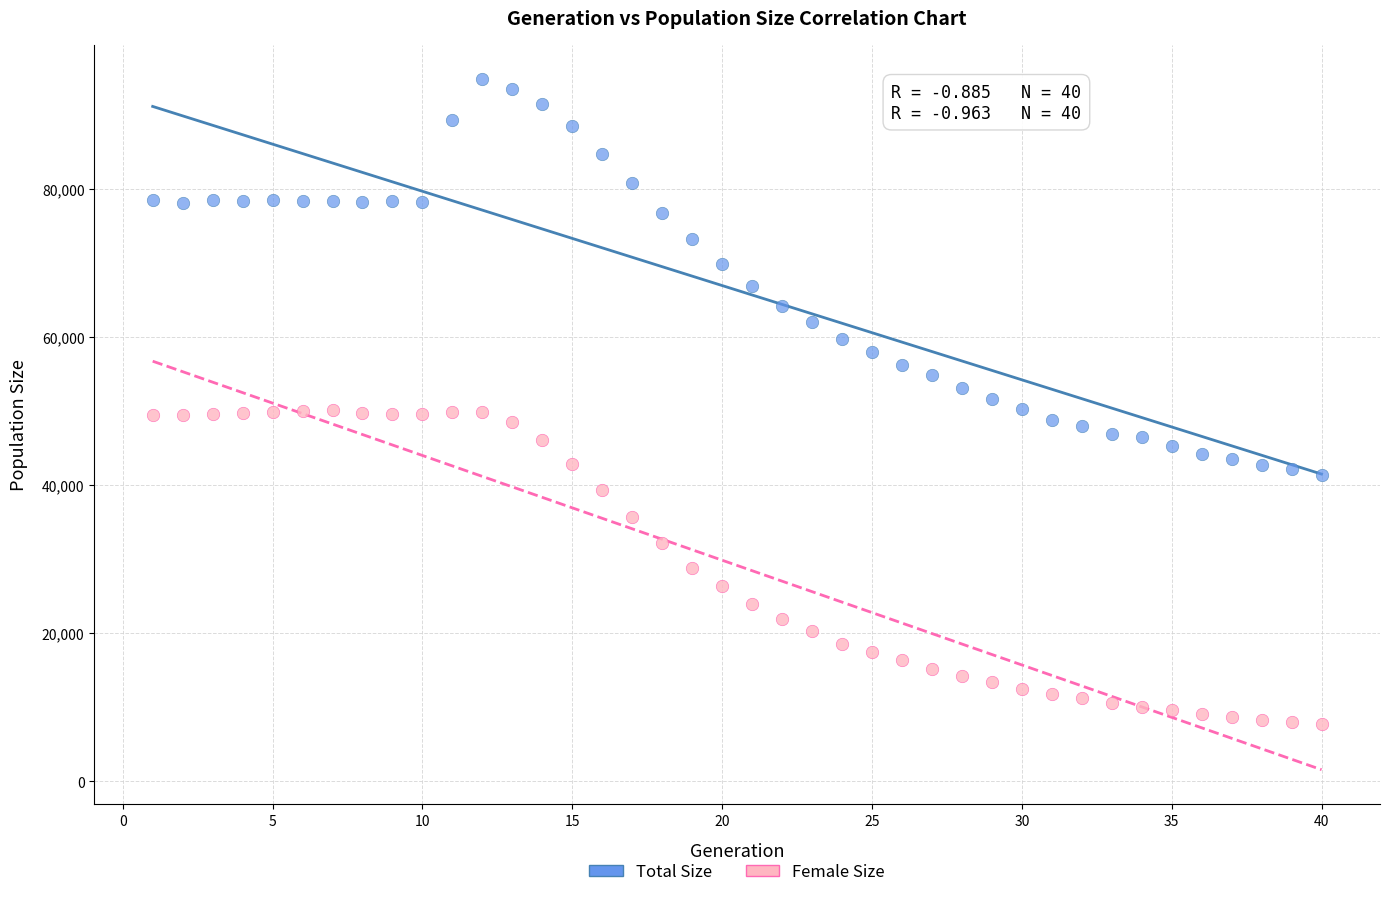

What are all the series names shown in the legend?

Total Size, Female Size